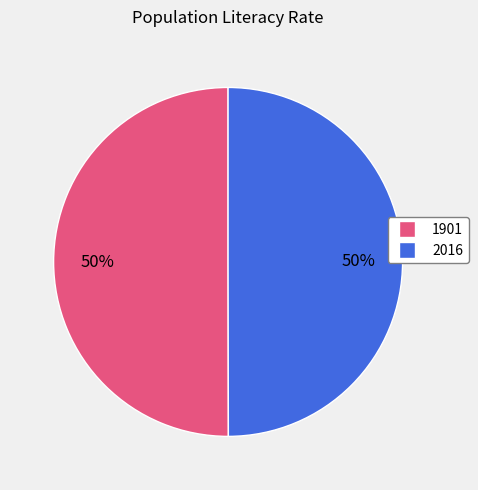

The 2016 slice represents 50% of the pie. True or false?

True